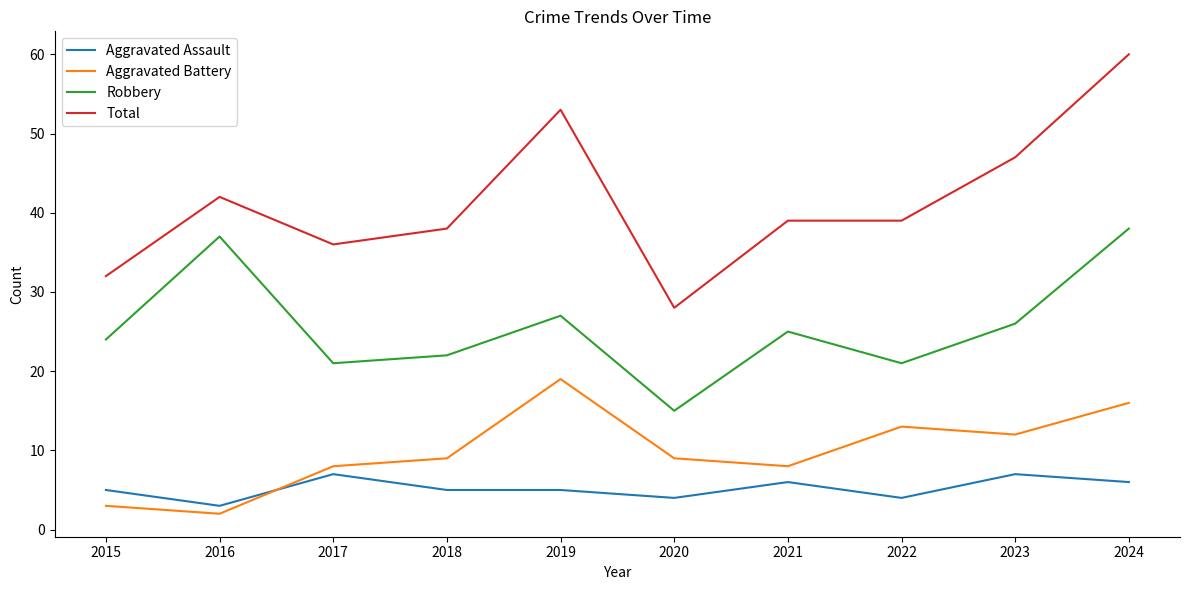

At how many categories does at least one series exceed 43?

3